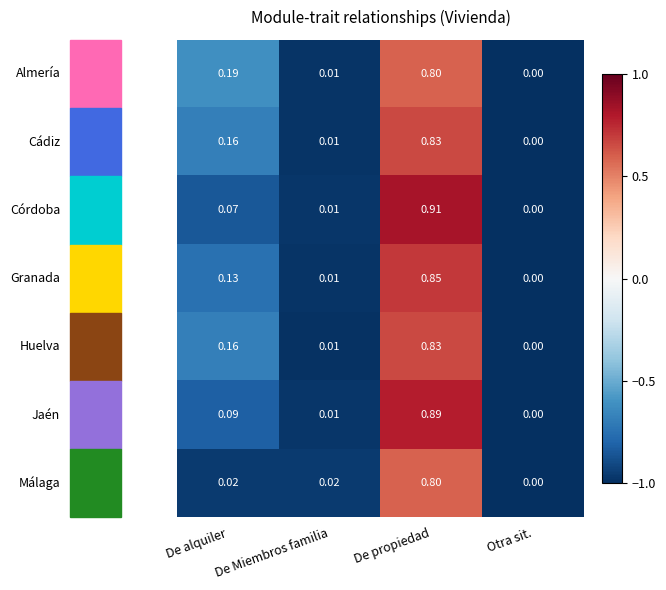

At which category is the sum across all series the highest?

De propiedad